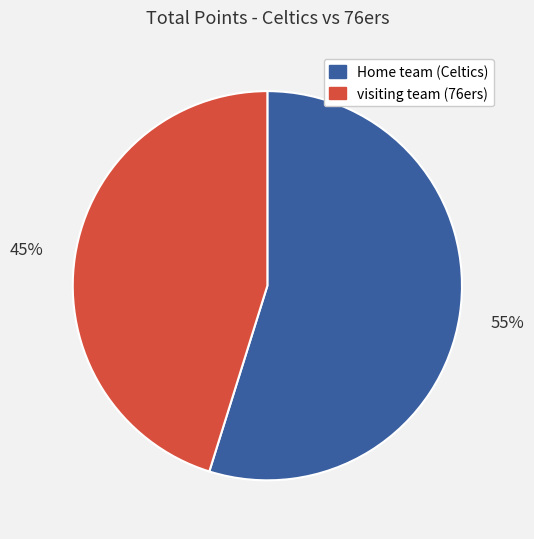

To the nearest percent, what percentage of the pie is visiting team (76ers)?

45%